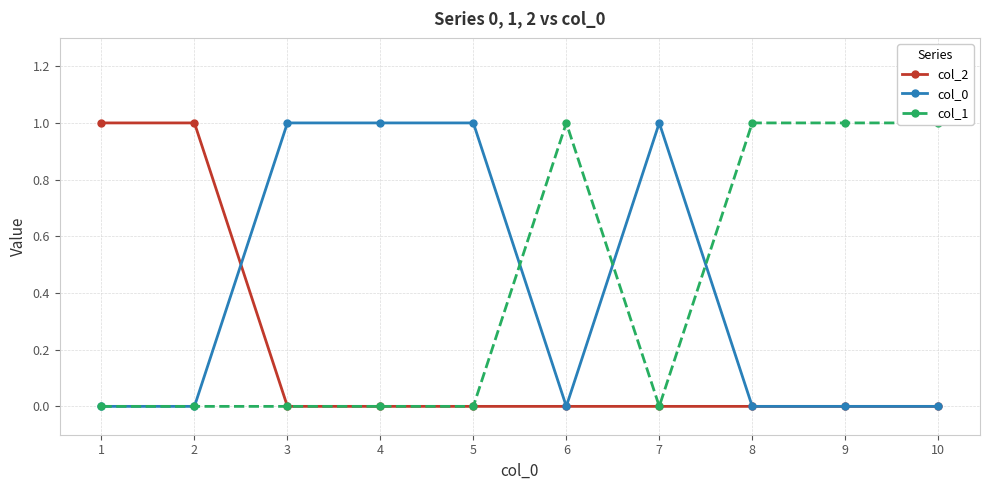

At which category is the sum across all series the highest?

1